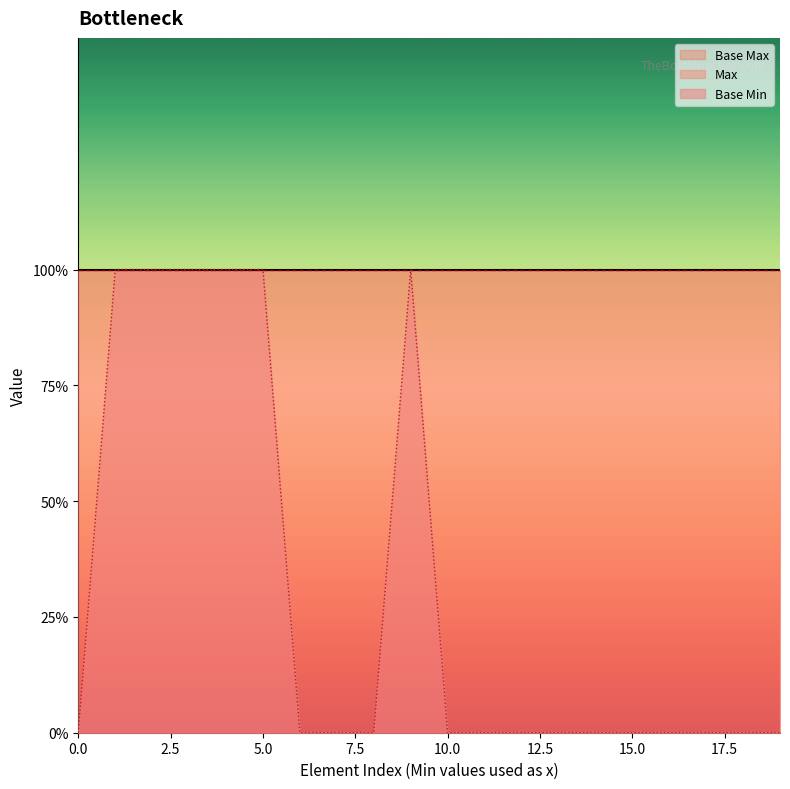

How many values in the Base Min series exceed 0?

6